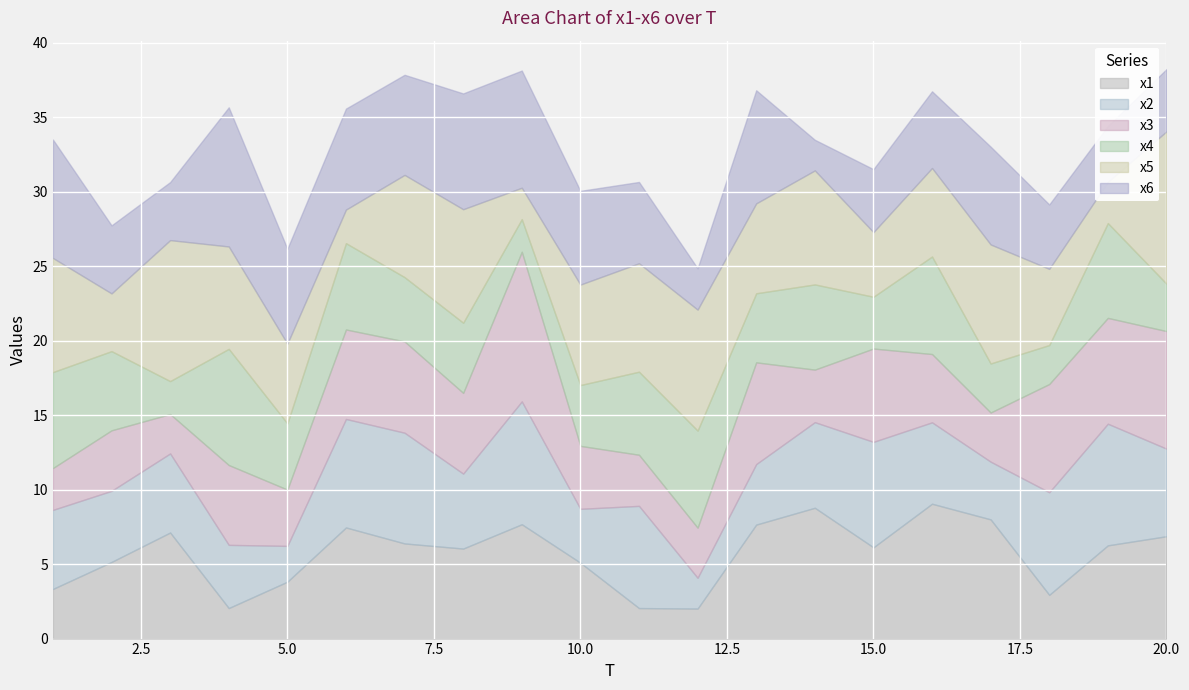

Is the value of x3 at 12 greater than the value of x6 at 18?

No